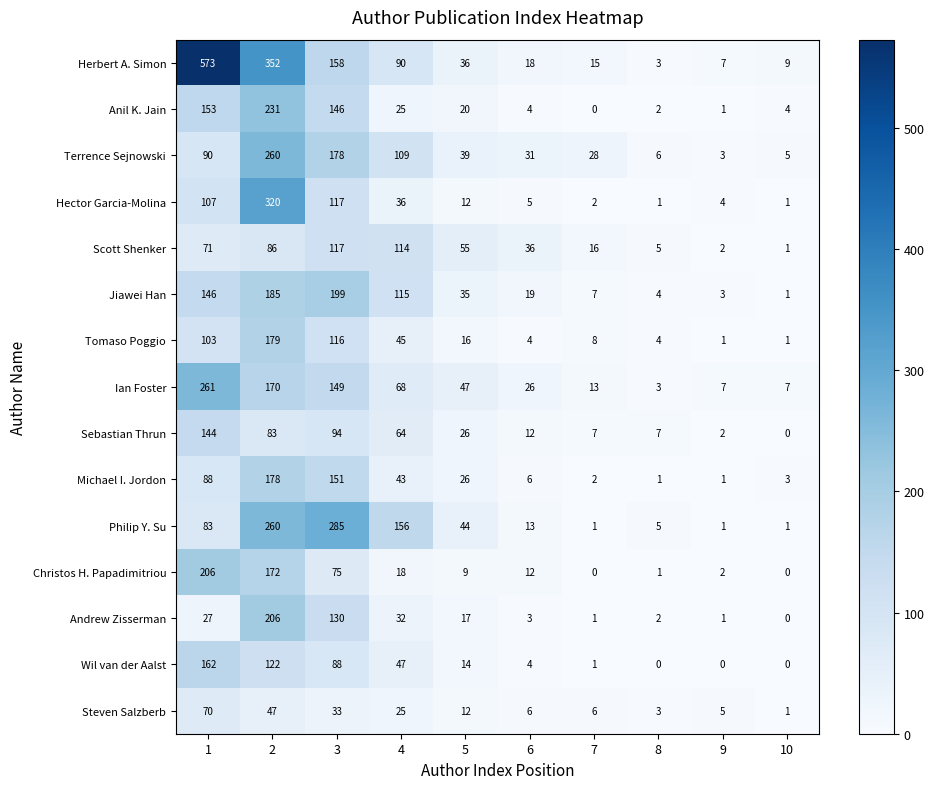

True or false: Hector Garcia-Molina has a value of 2 at 9.

False